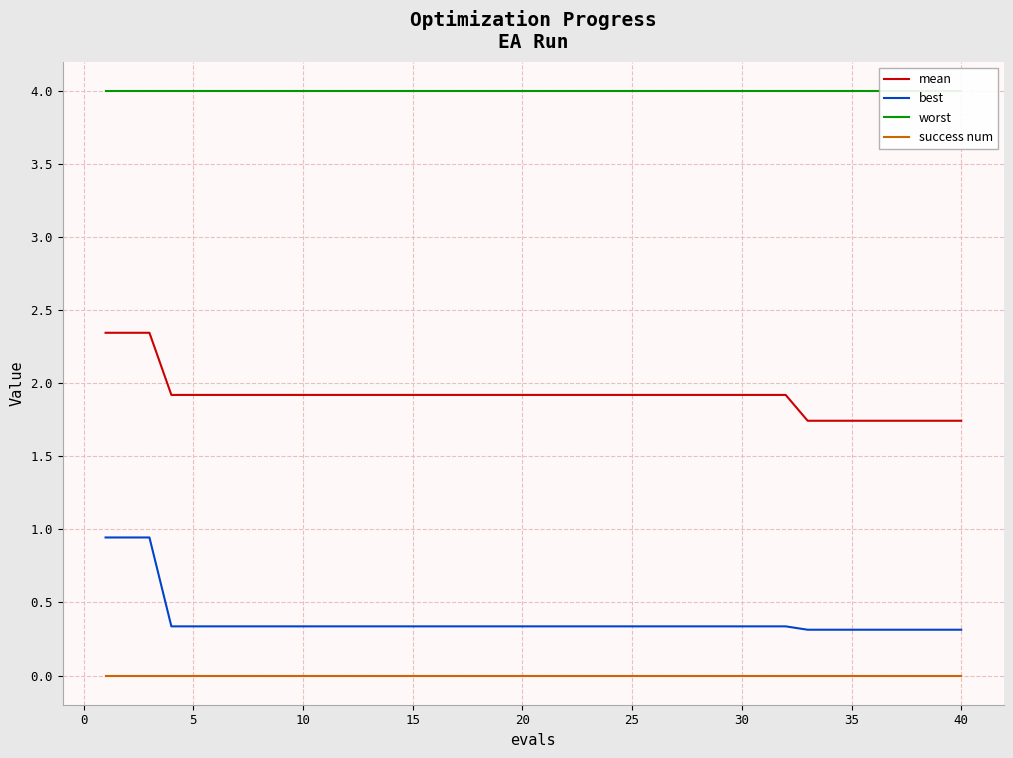

True or false: best and success num intersect in this chart.

False